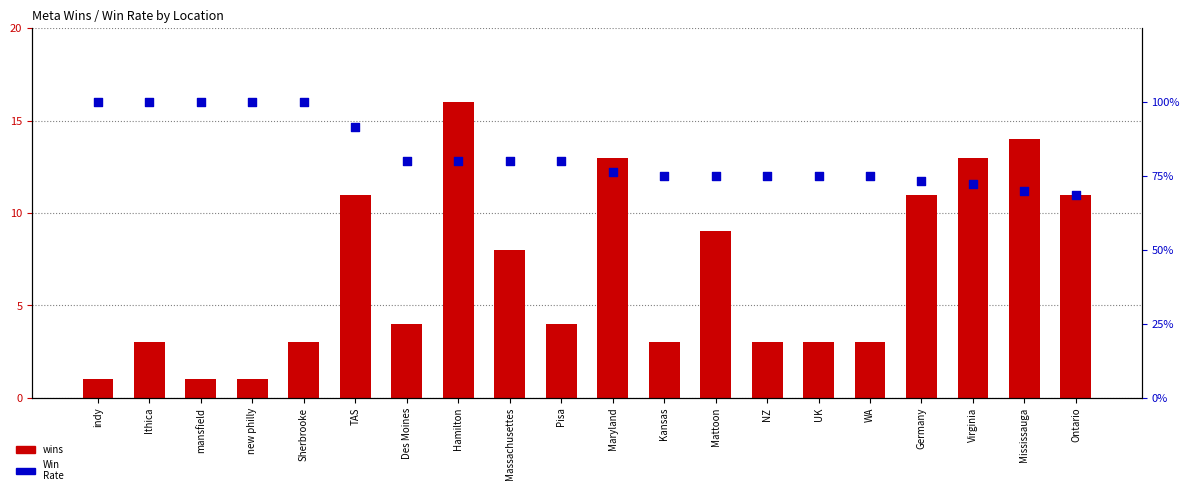

Is the value of Win
Rate at Hamilton greater than the value of wins at Massachusettes?

No